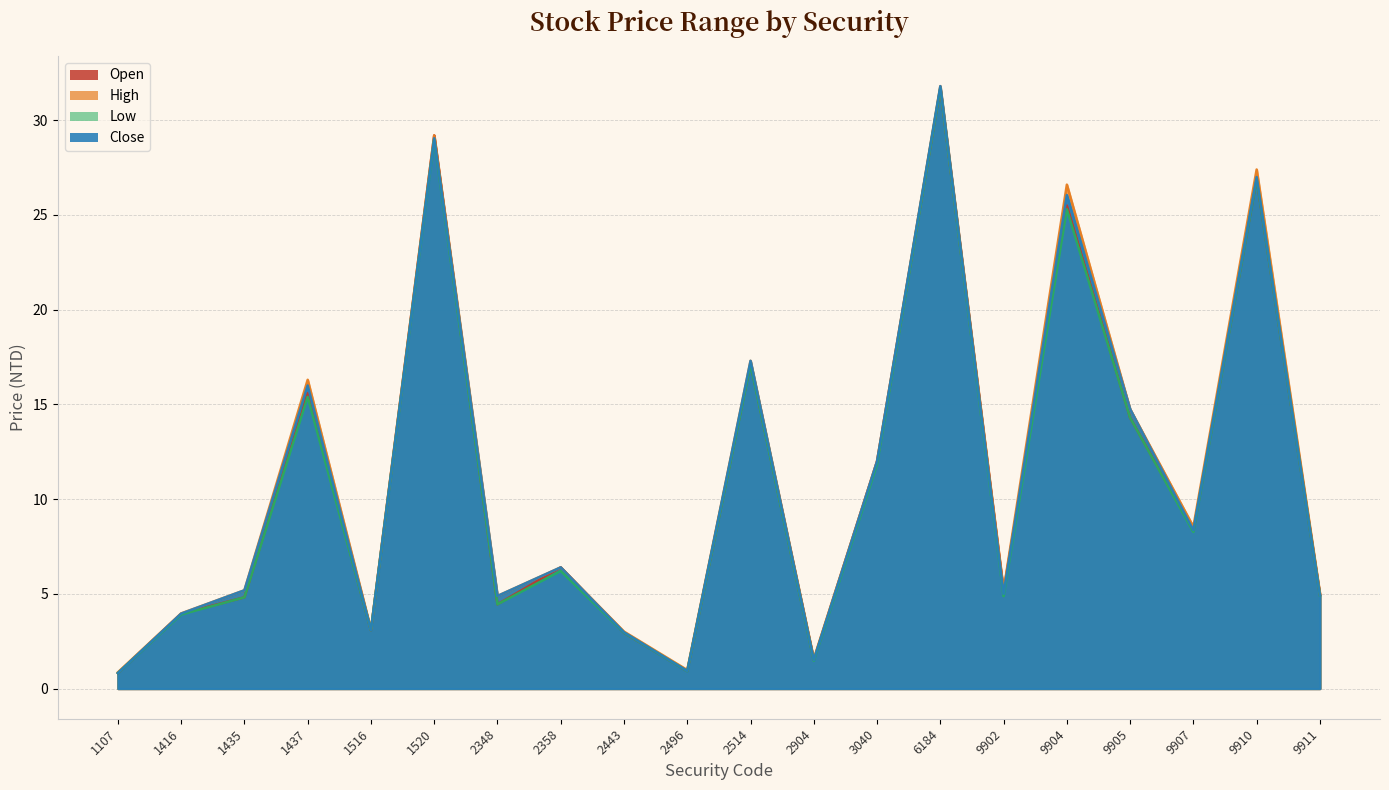

The value of Close at 2443 is 2.0. True or false?

False